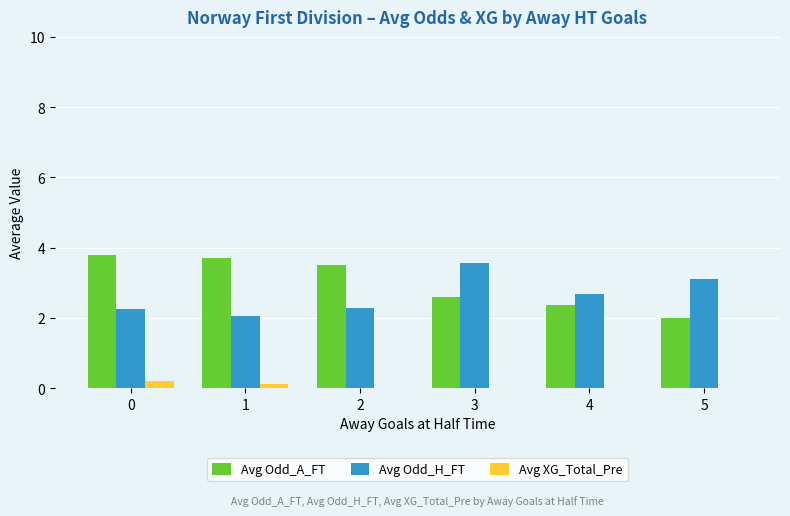

Which series has the largest total across all categories?

Avg Odd_A_FT